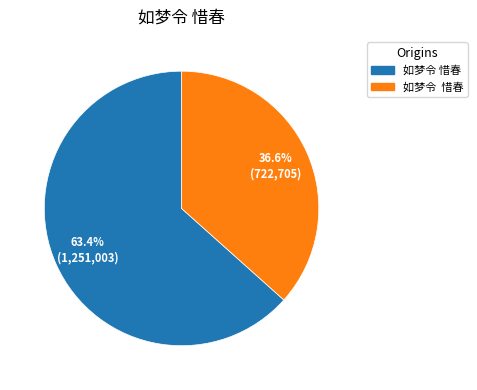

Is there any slice that represents more than half of the pie?

Yes